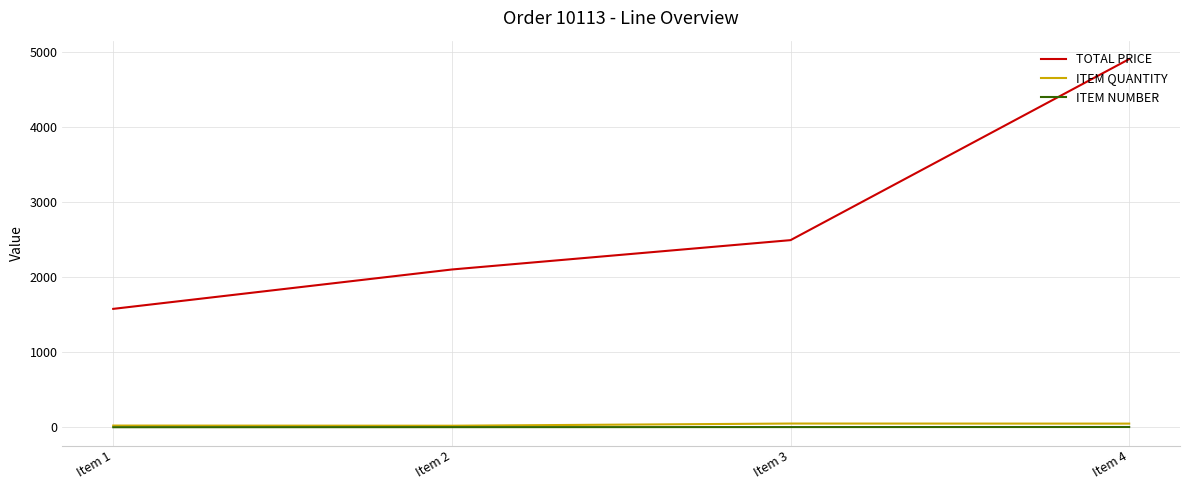

What is the average value of the ITEM QUANTITY series?

35.8